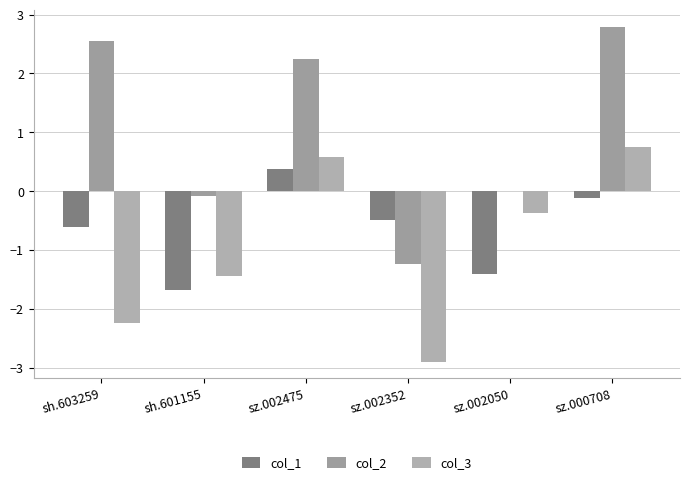

What is the average value of the col_2 series?

1.0